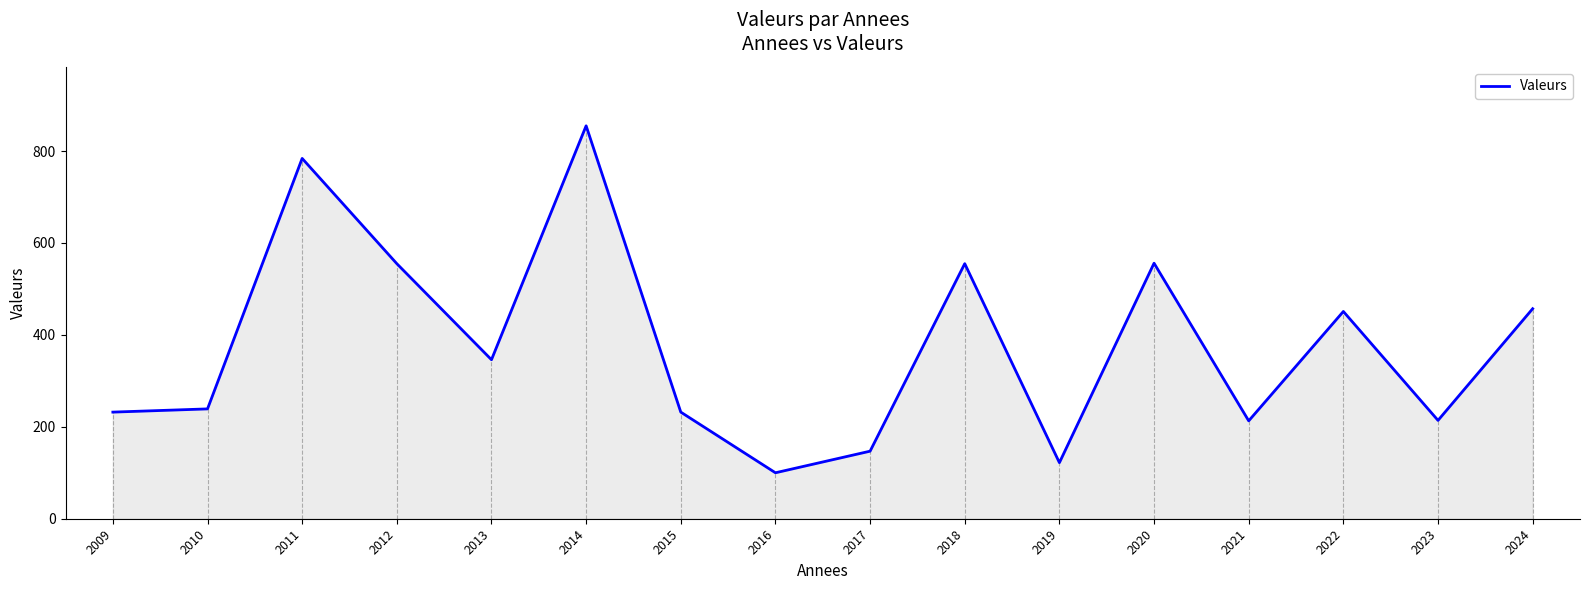

What is the minimum value shown in the chart?

100